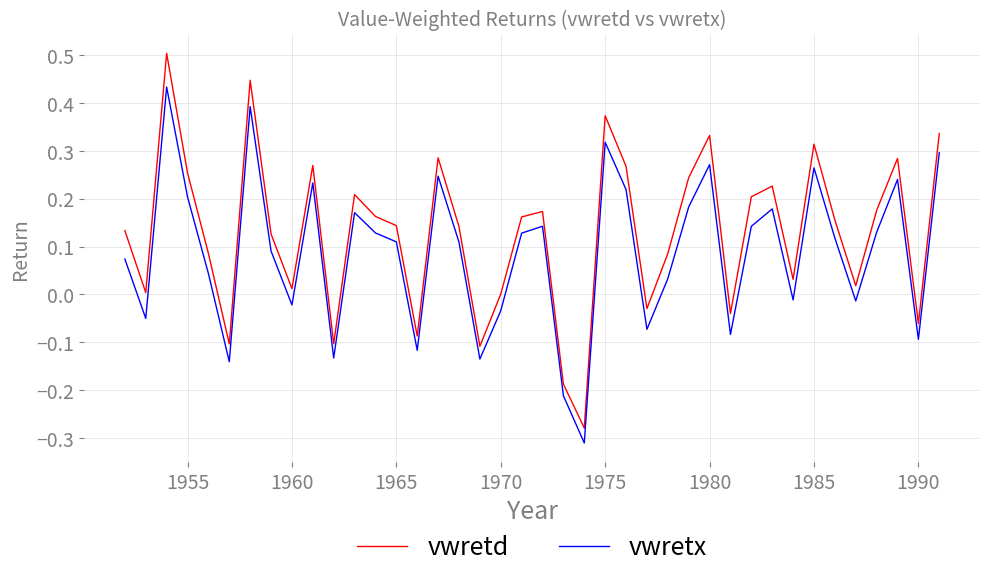

Which series has the largest total across all categories?

vwretd